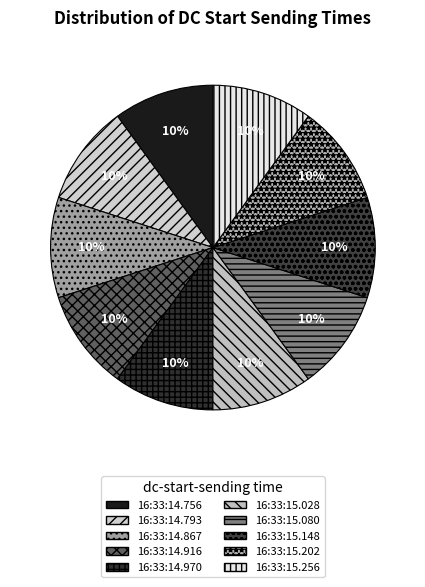

True or false: 16:33:15.256 accounts for 14% of the total.

False